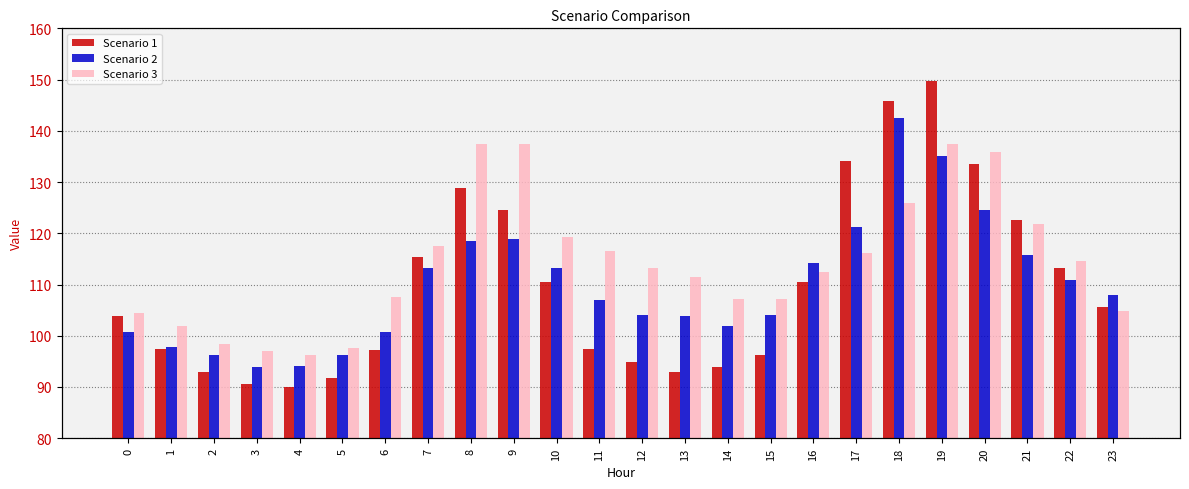

What is the difference between the highest and lowest values at 11?

19.0